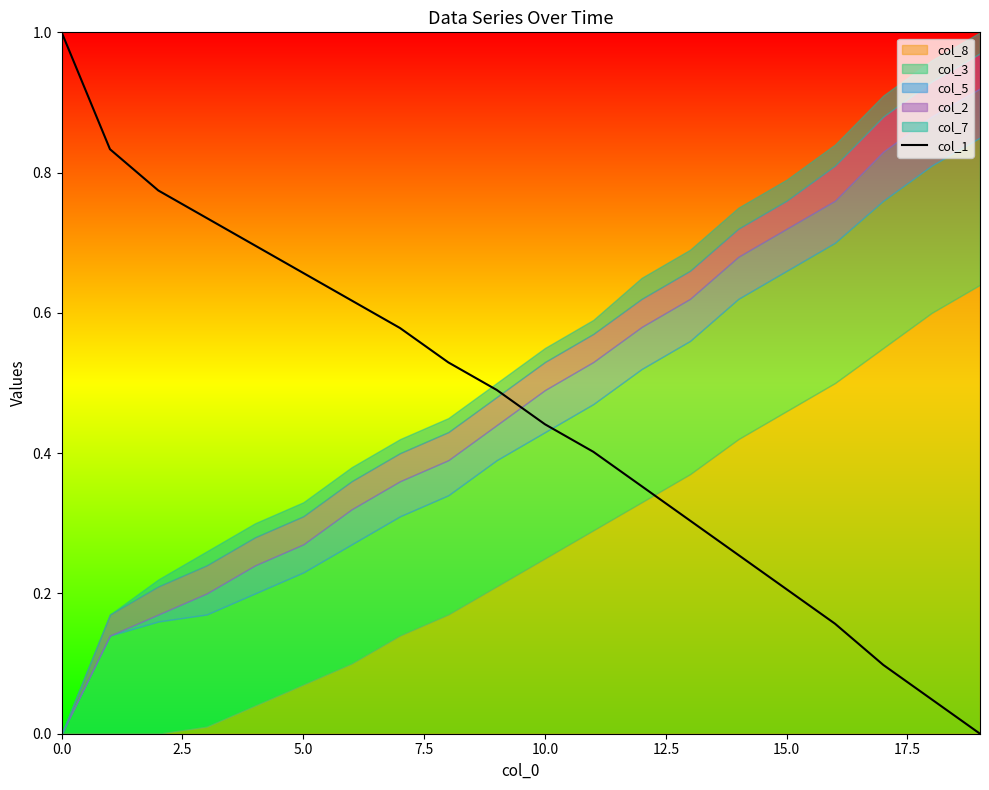

What is the ratio of the value at 9 to the value at 0.0?

0.5